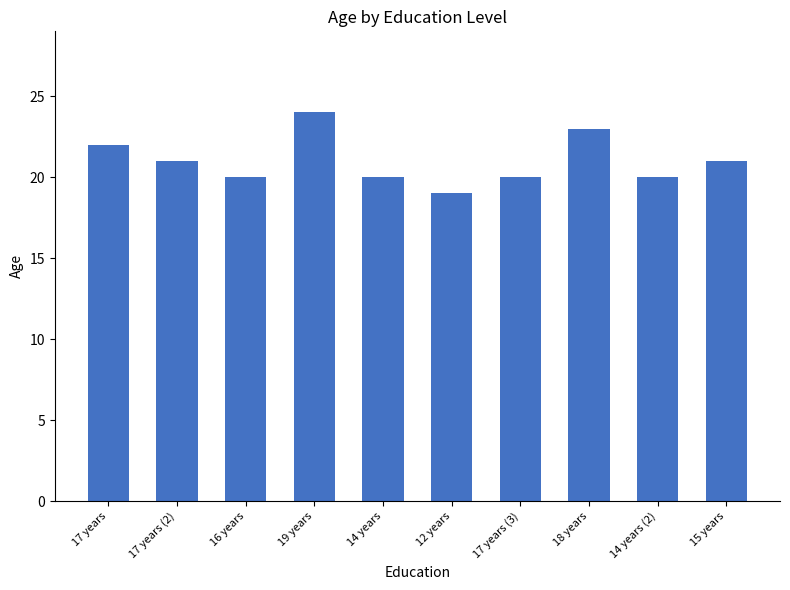

What position from the left is 16 years?

3